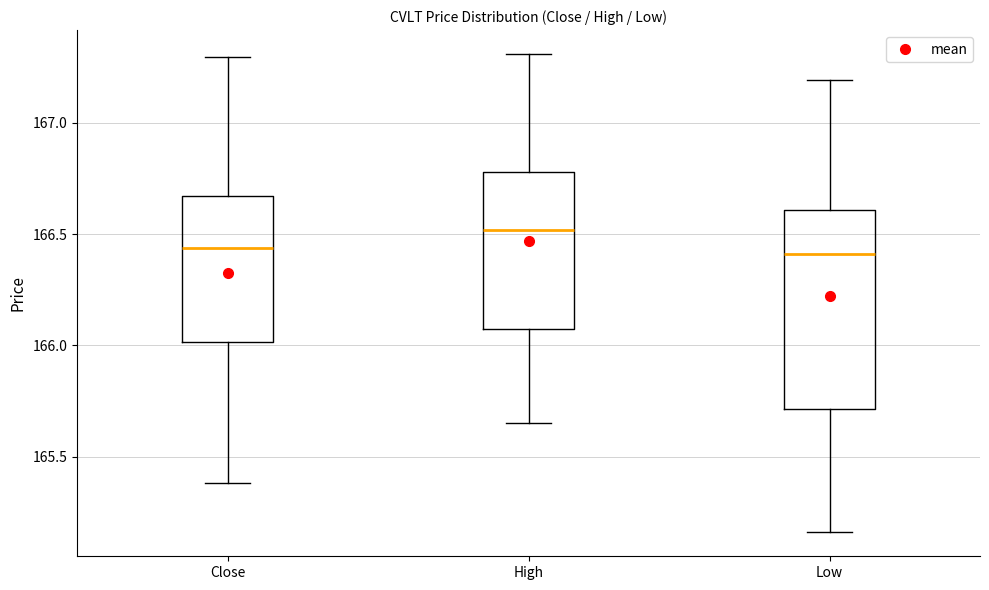

Where does the lower whisker of the box for High end on the y-axis? The values are not printed on the chart, so give them approximately, as read against the axis.

165.65